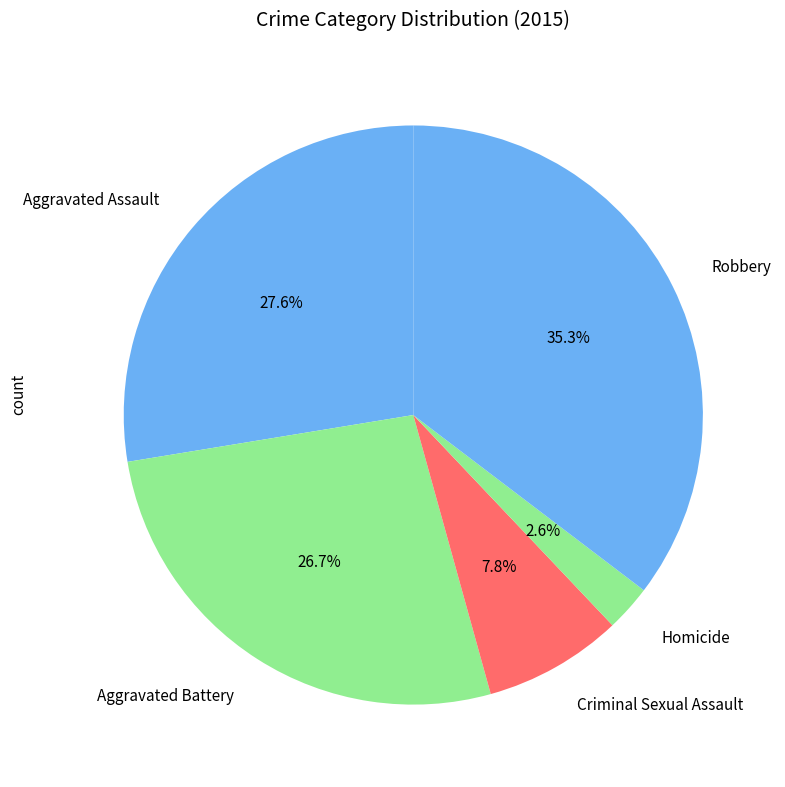

Do Homicide and Aggravated Battery together represent more than half of the pie?

No